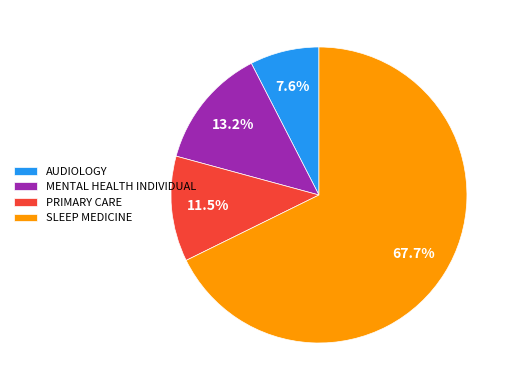

Is it true that AUDIOLOGY is 17% of the pie?

False